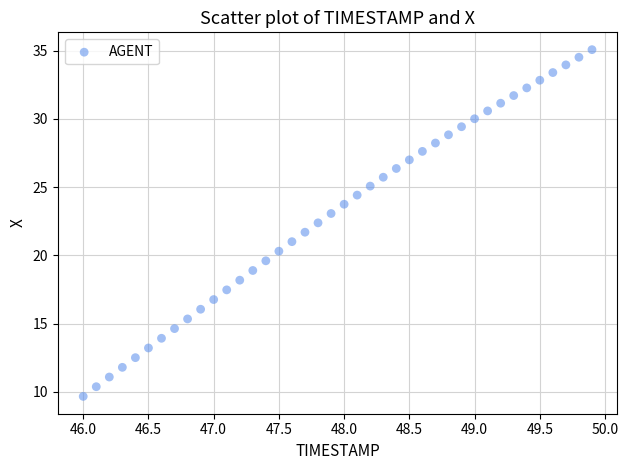

What is the range of X values (max minus min)?

3.9